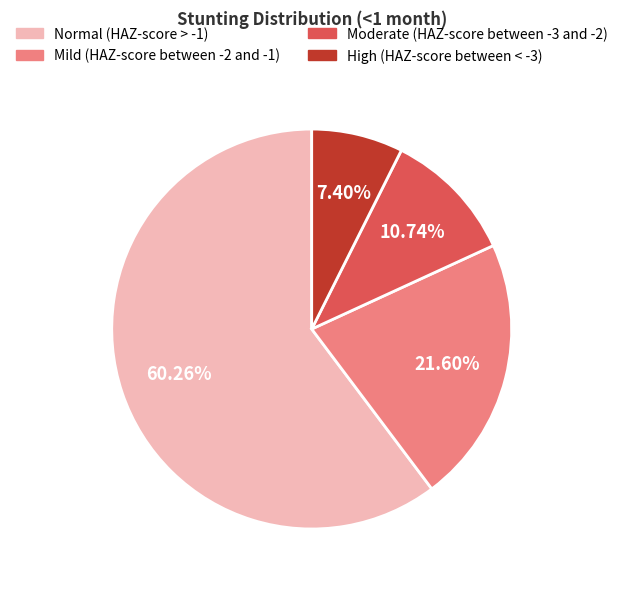

Do Normal (HAZ-score > -1) and Mild (HAZ-score between -2 and -1) together represent more than half of the pie?

Yes